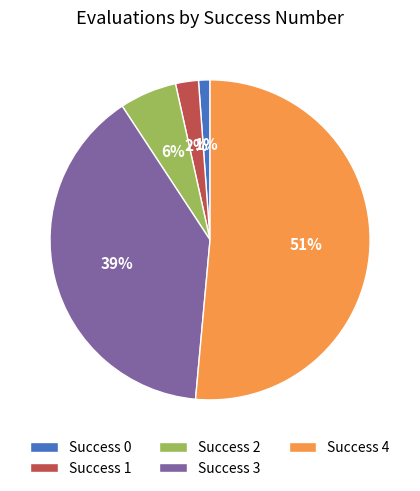

To the nearest percent, what is the average slice percentage?

20%